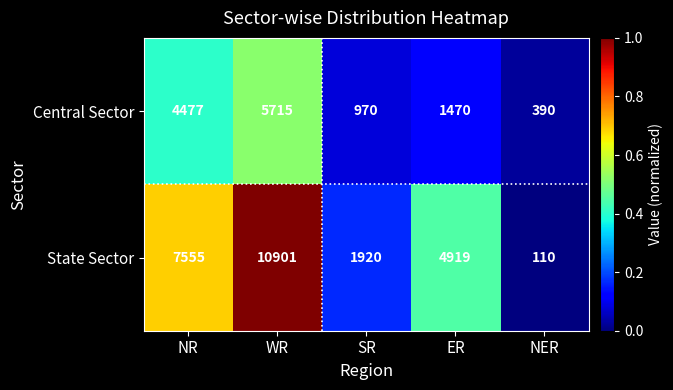

What is the approximate value of State Sector at ER, to the nearest 50?

4900